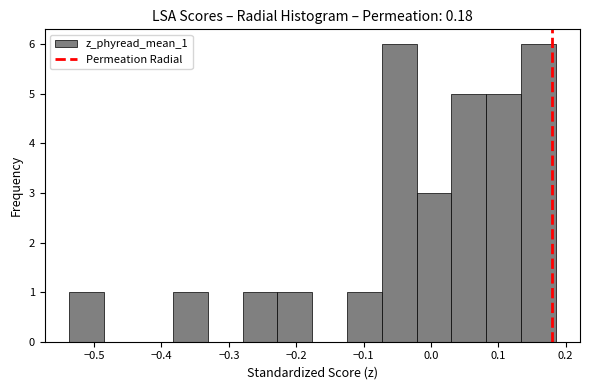

What is the height of the bar covering -0.38 to -0.33 on the x-axis? Neither the bar edges nor the heights are printed on the chart, so give them approximately, as read against the axes.

1